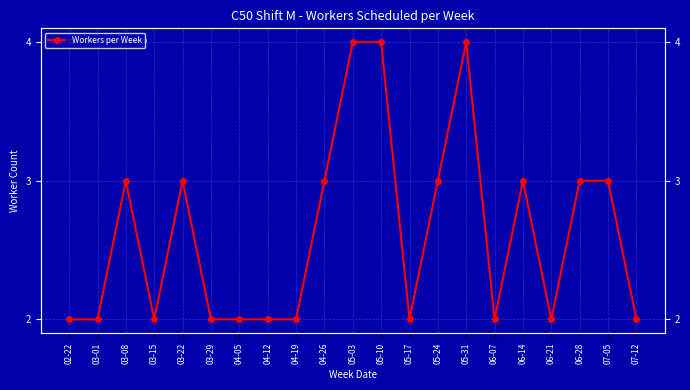

Which label corresponds to the largest value in the chart?

05-03